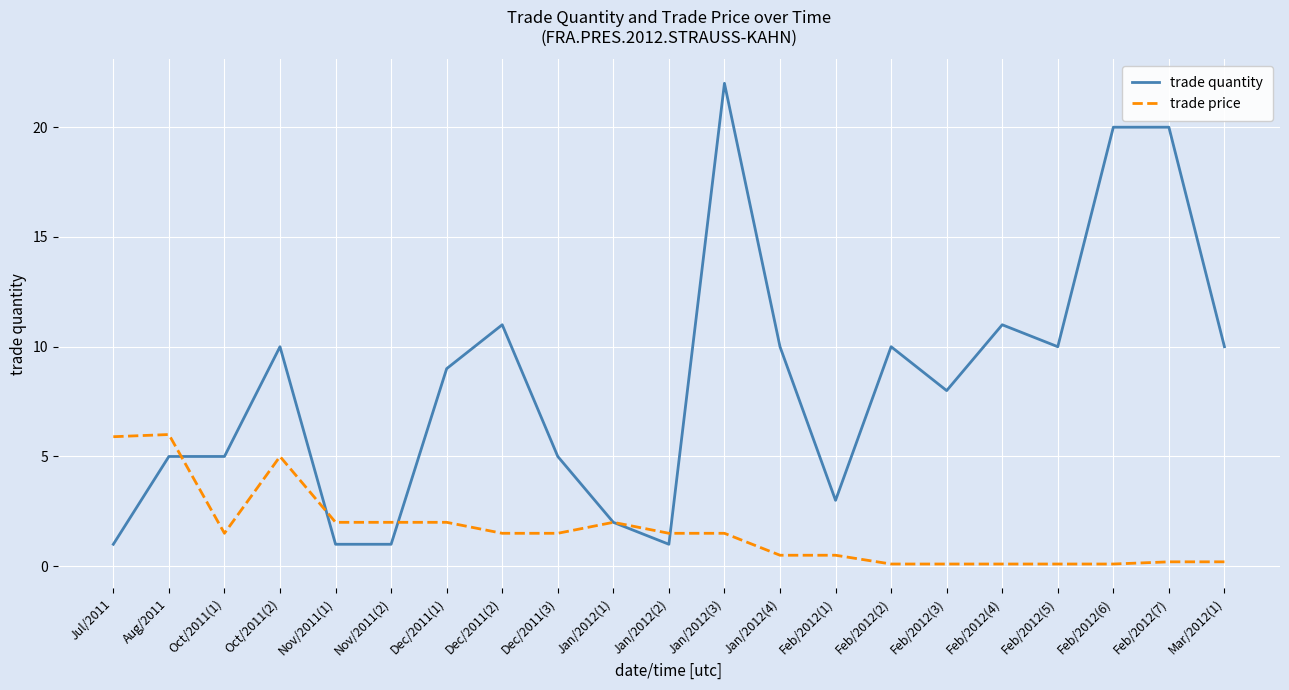

At which category is the sum across all series the highest?

Jan/2012(3)